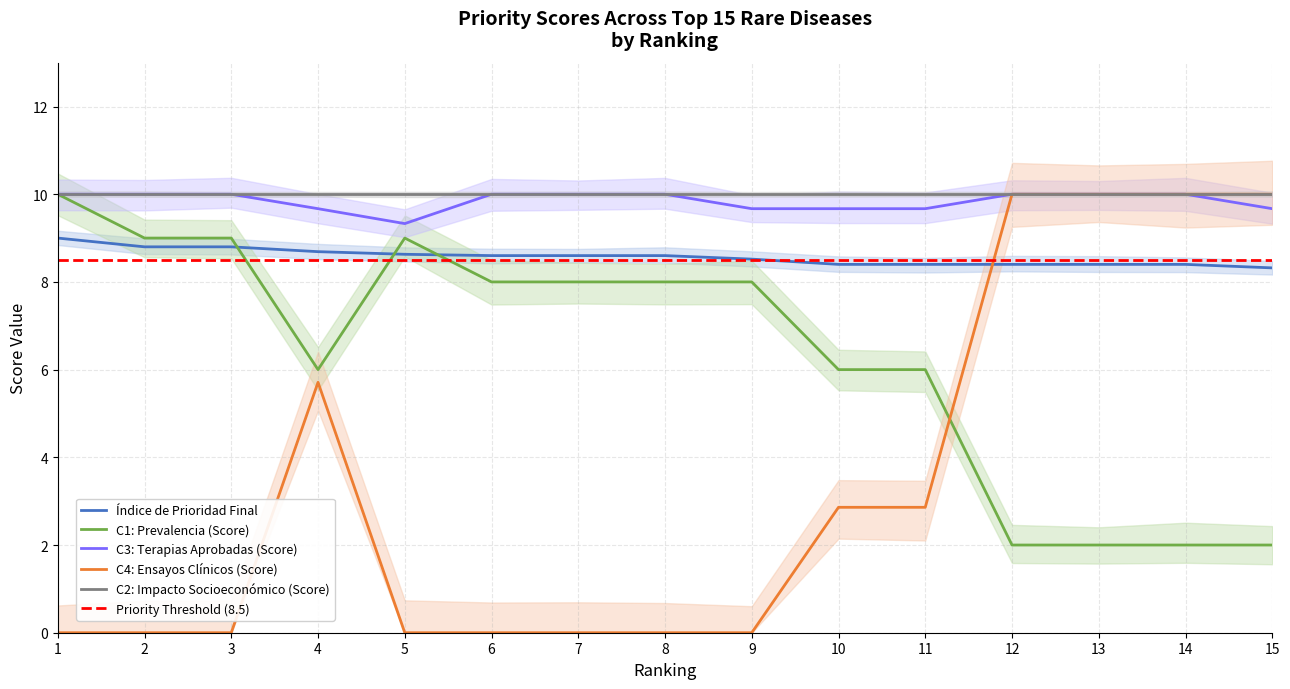

Is the value of Índice de Prioridad Final at 1 greater than the value of C3: Terapias Aprobadas (Score) at 3?

No